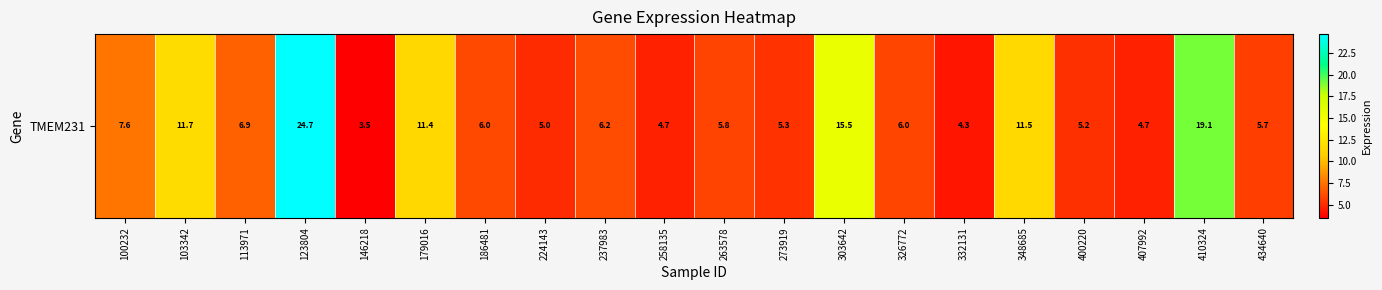

The chart shows a value of 8.1 at 224143. True or false?

False